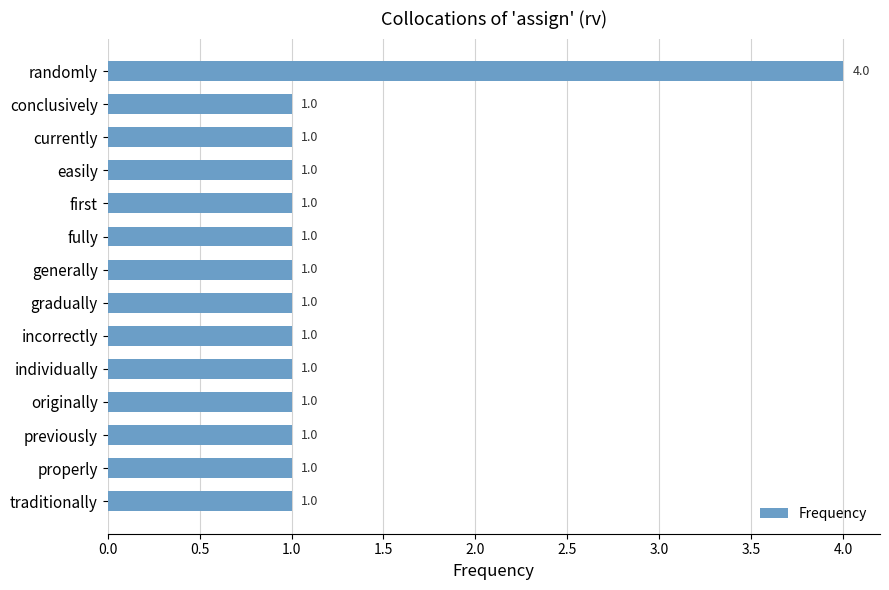

What is the ratio of the value at individually to the value at first?

1.0